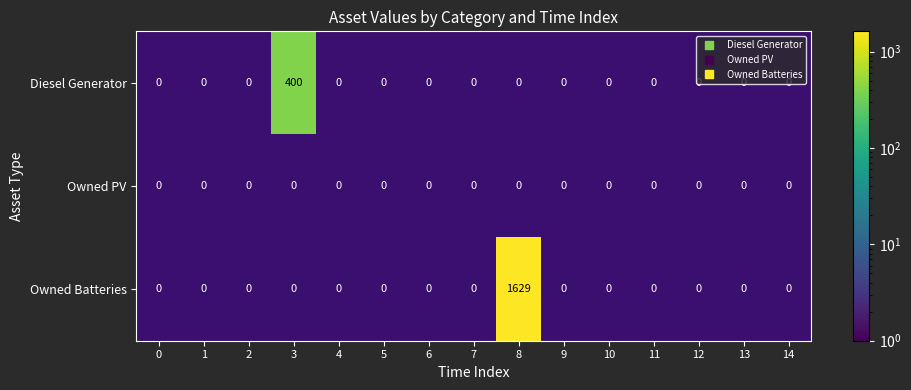

How many values in Diesel Generator are above zero?

1